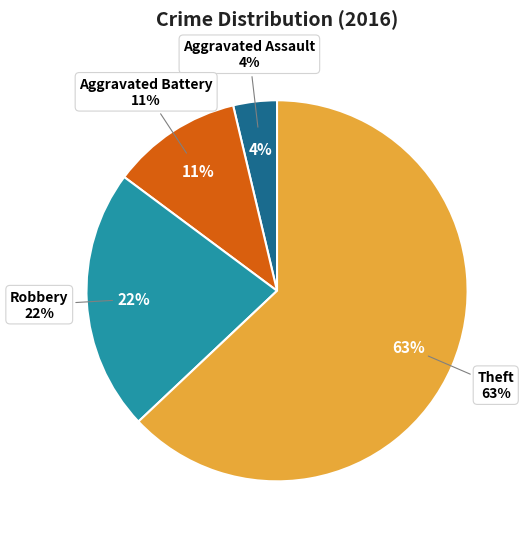

The Robbery slice represents 14% of the pie. True or false?

False